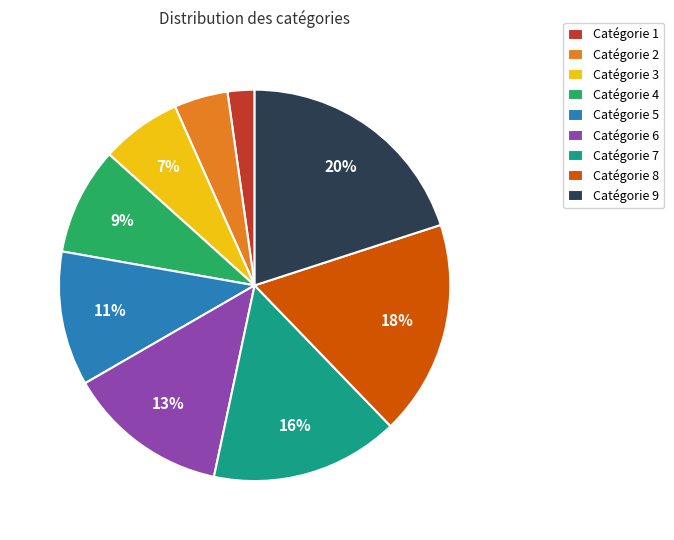

Which category has the biggest portion of the pie?

Catégorie 9